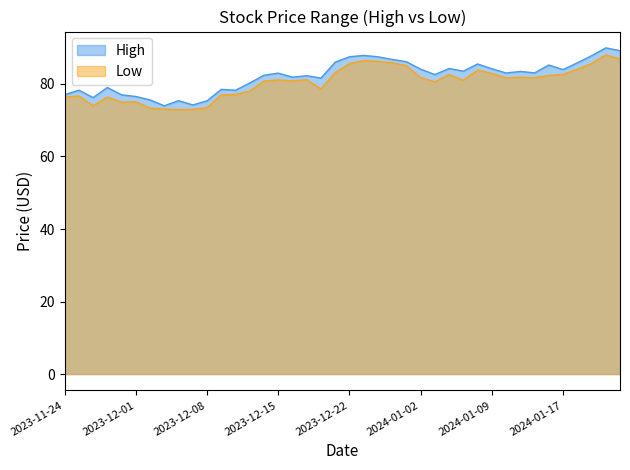

How many lines are shown in the chart?

2